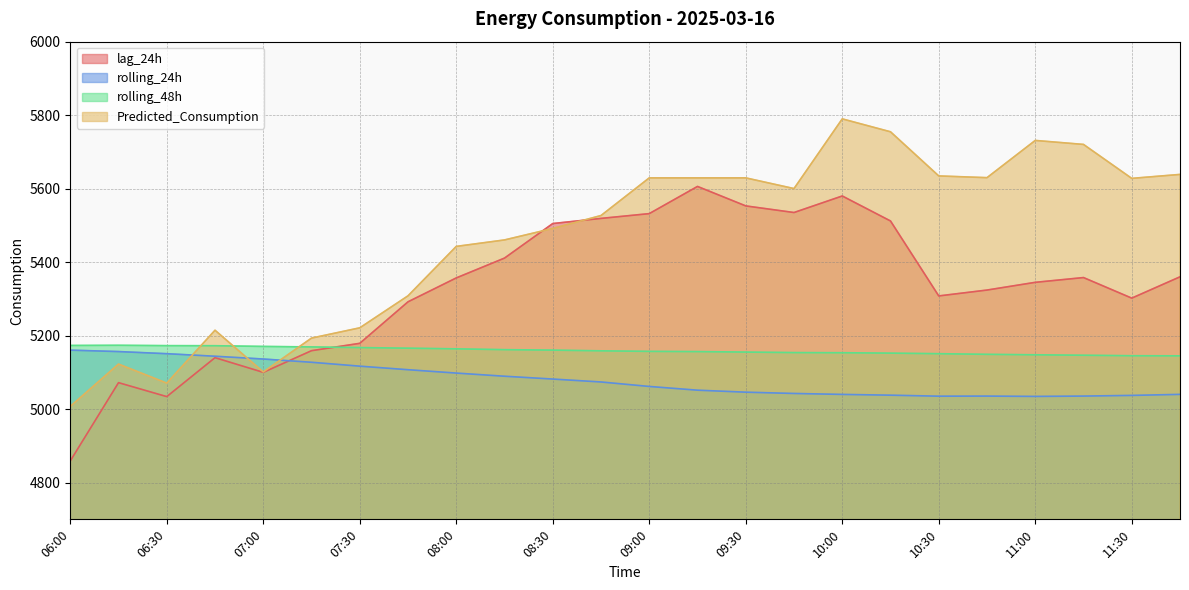

Which series has the largest total across all categories?

Predicted_Consumption